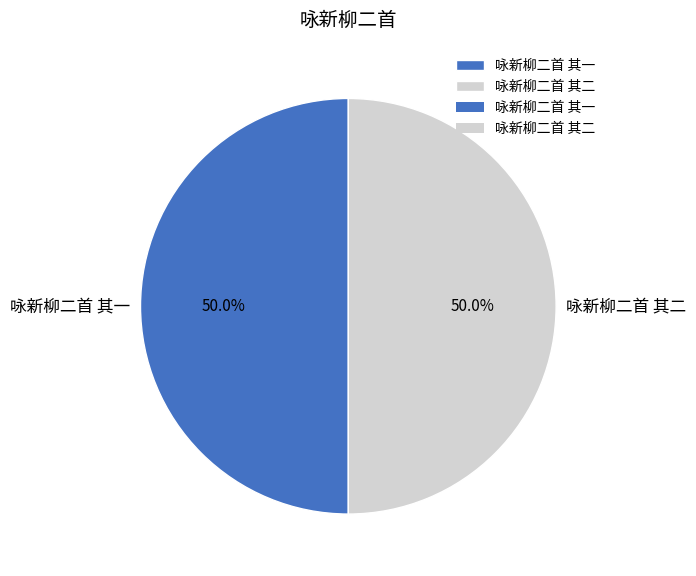

Combined, what portion of the pie is 咏新柳二首 其一 and 咏新柳二首 其二?

100.0%